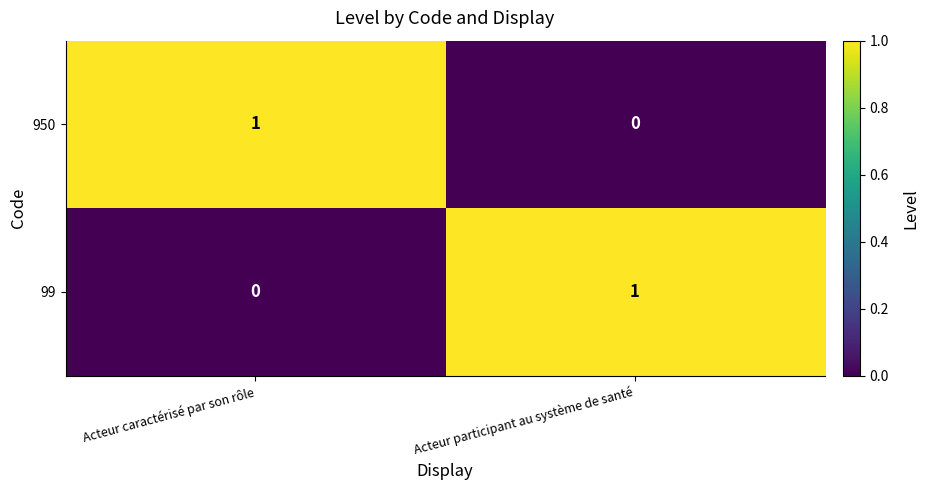

Is it true that 99 equals 1 at Acteur participant au système de santé?

True